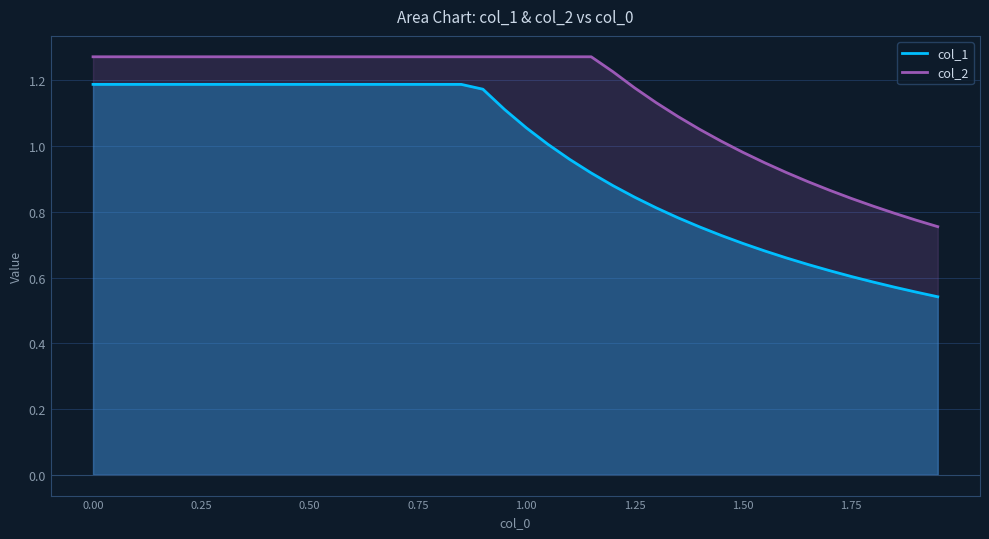

True or false: col_1 and col_2 intersect in this chart.

False